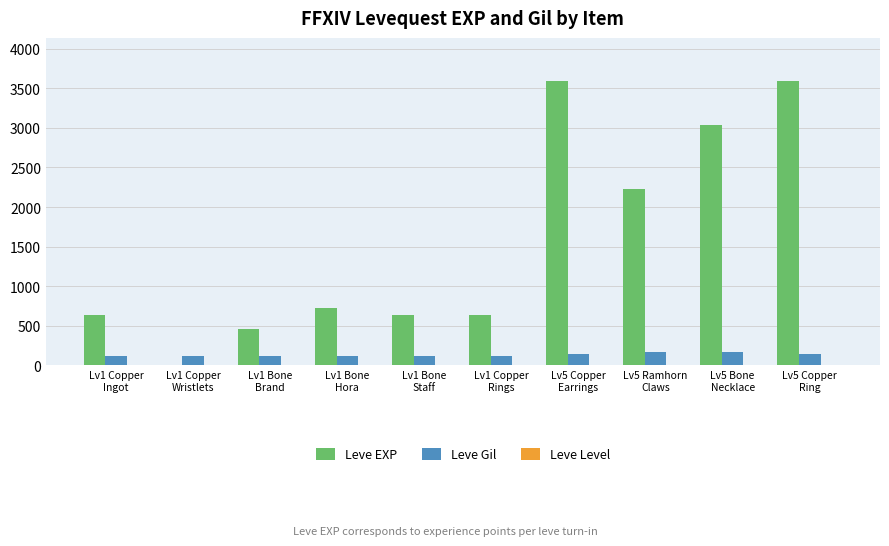

What is the greatest value displayed?

3600